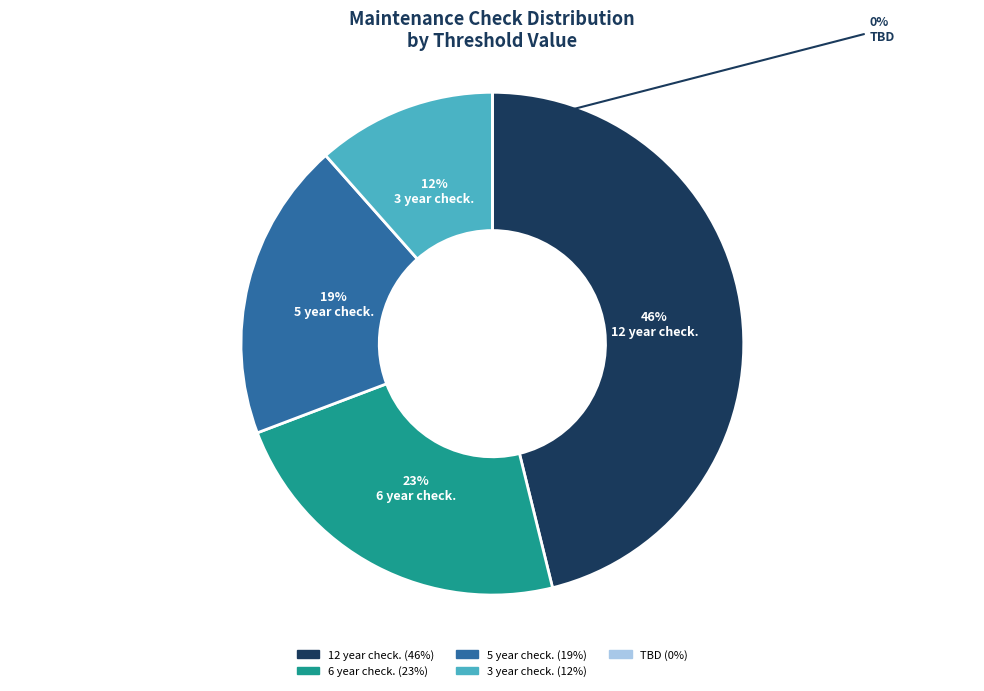

Which category has the smallest portion of the pie?

TBD